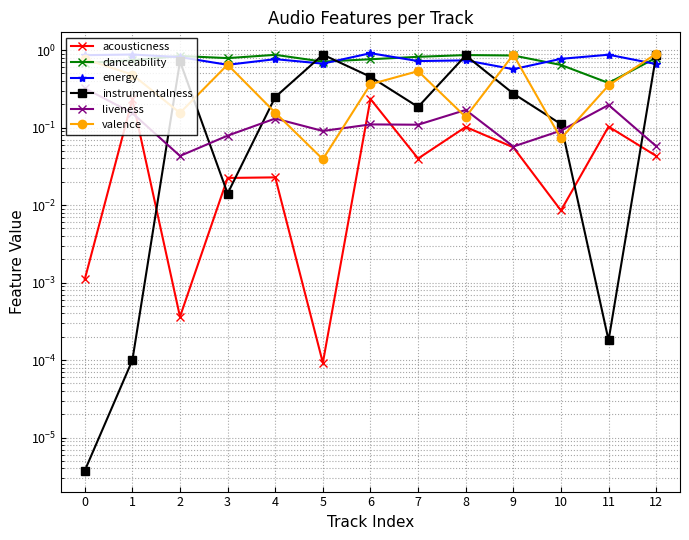

Is this an area chart (filled region under the line)?

No